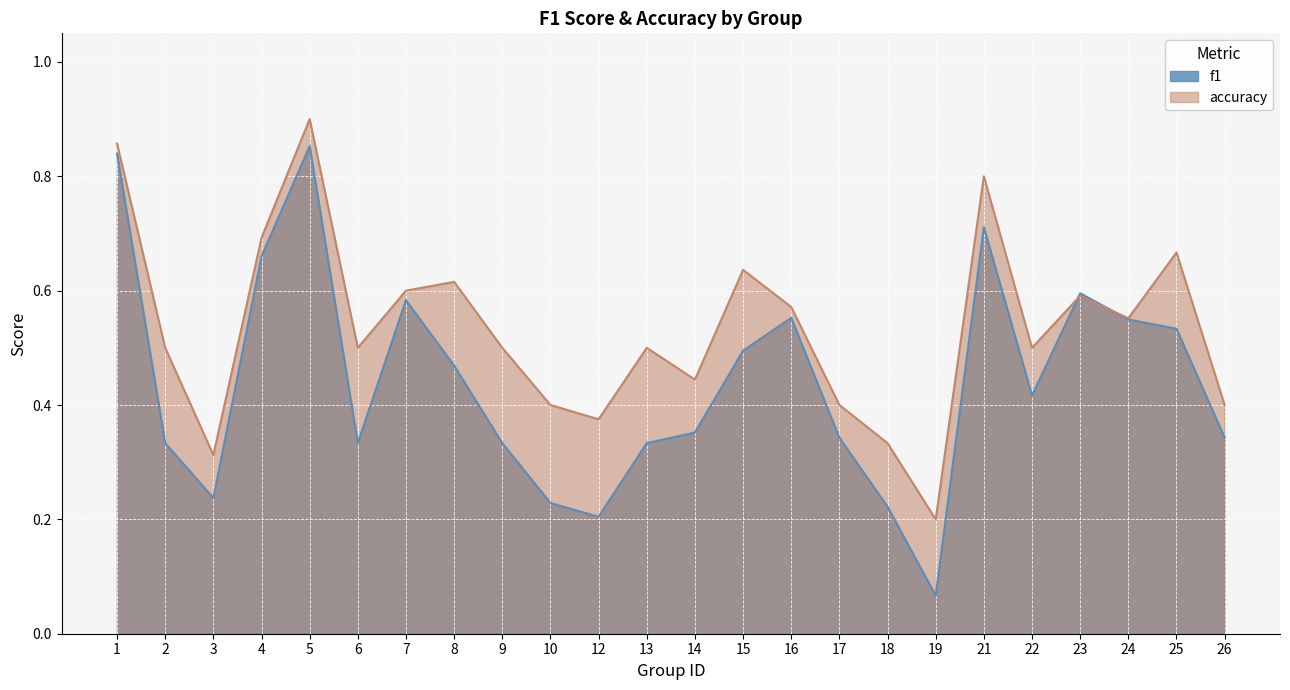

How many data points does each series have?

24